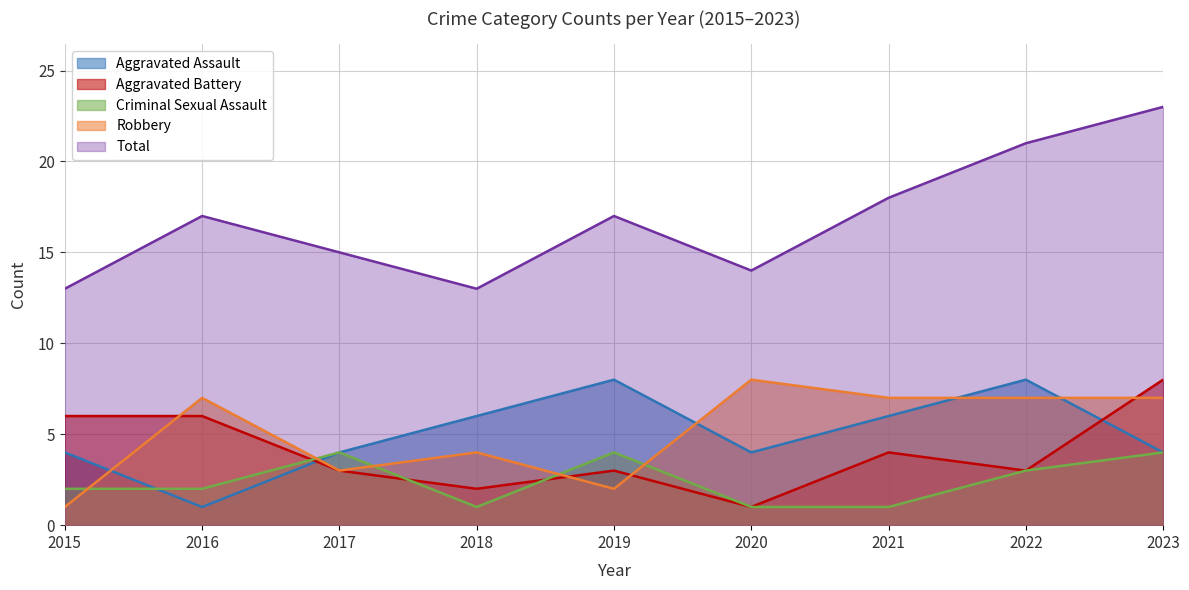

In Robbery, how many points are lower than both neighbors (excluding endpoints)?

2